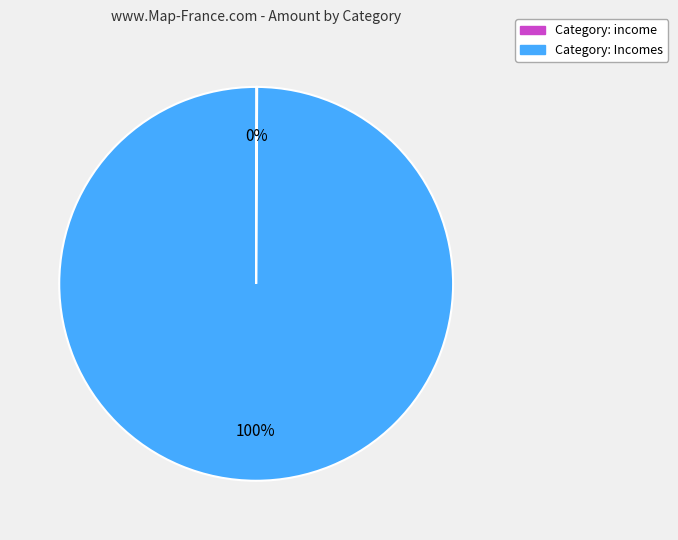

True or false: Category: Incomes accounts for 100% of the total.

True